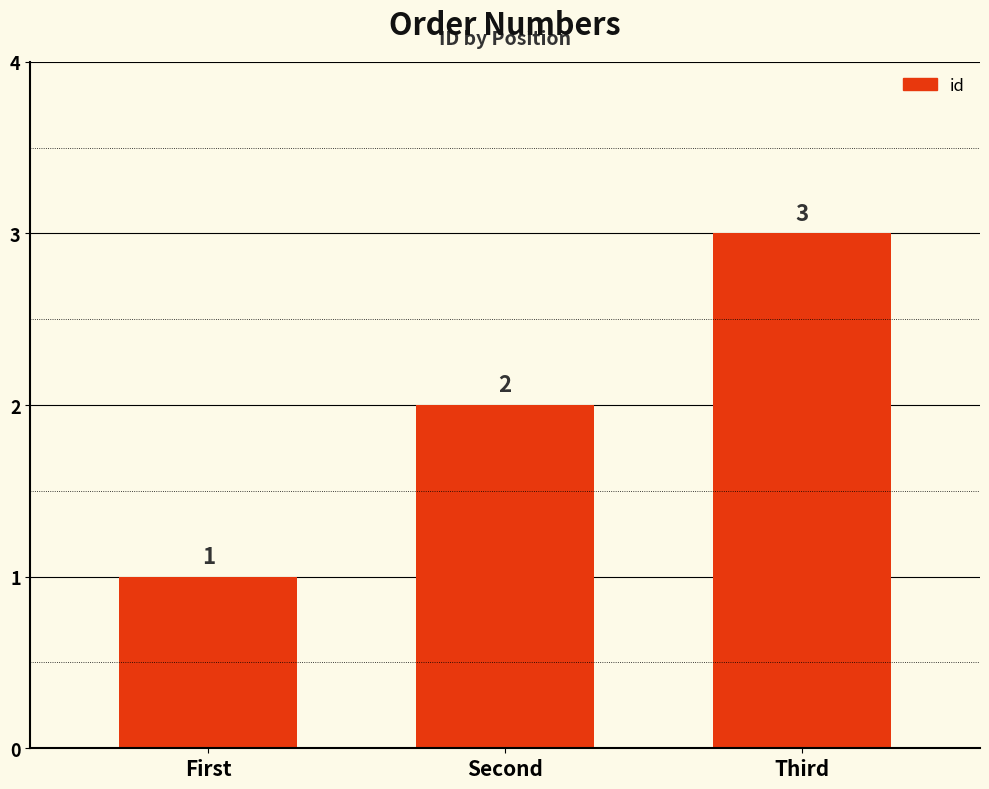

What is the change in value from First to Third?

+2